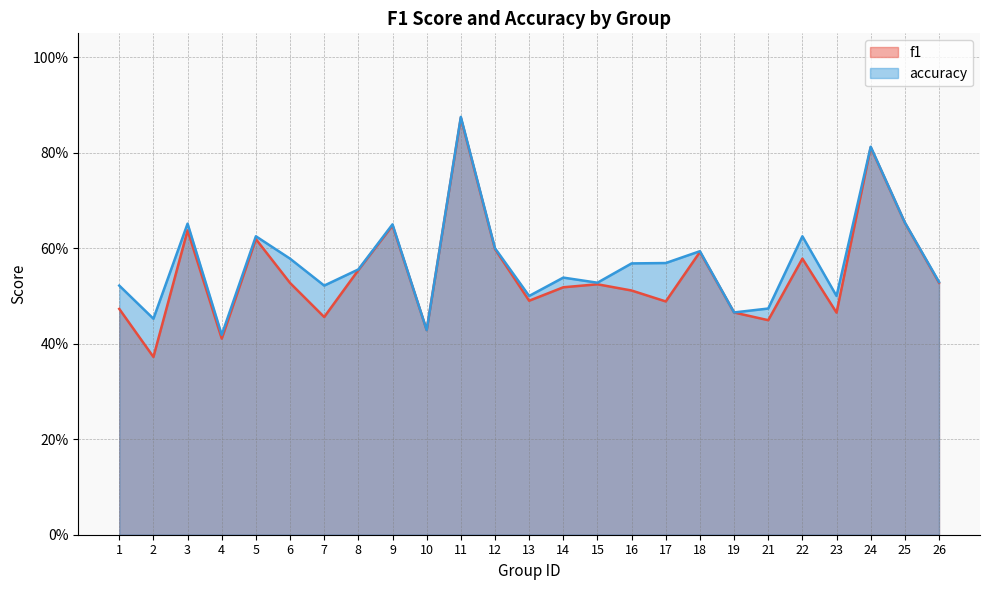

How many interior local peaks does the accuracy series have?

8